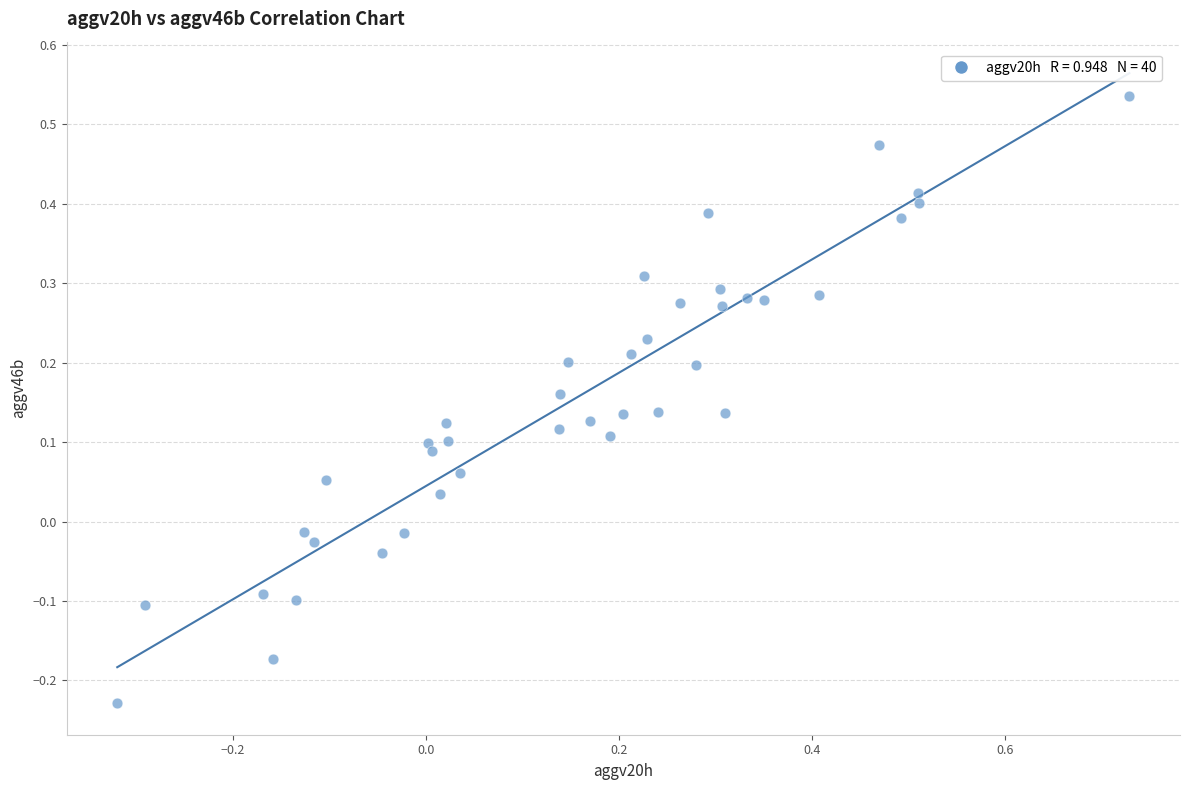

What is the range of X values (max minus min)?

1.0